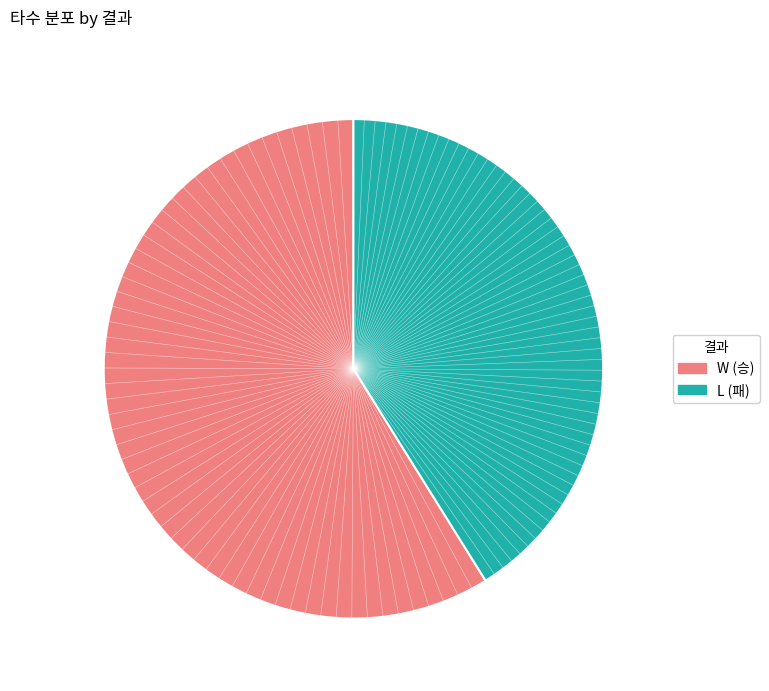

Is there a majority slice in this chart?

Yes